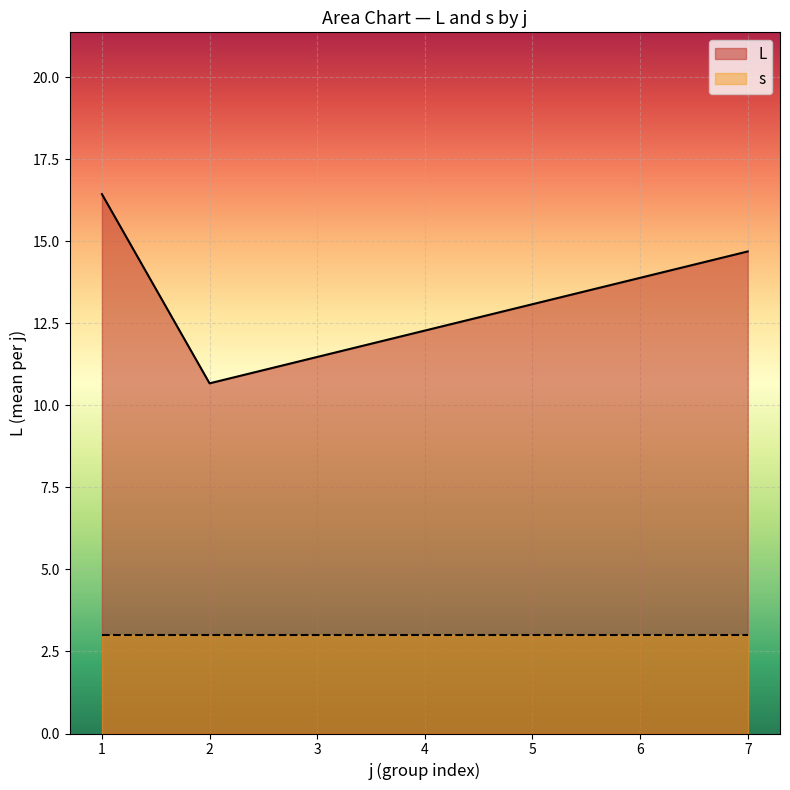

List the labels in order of L value, largest first.

1, 7, 2